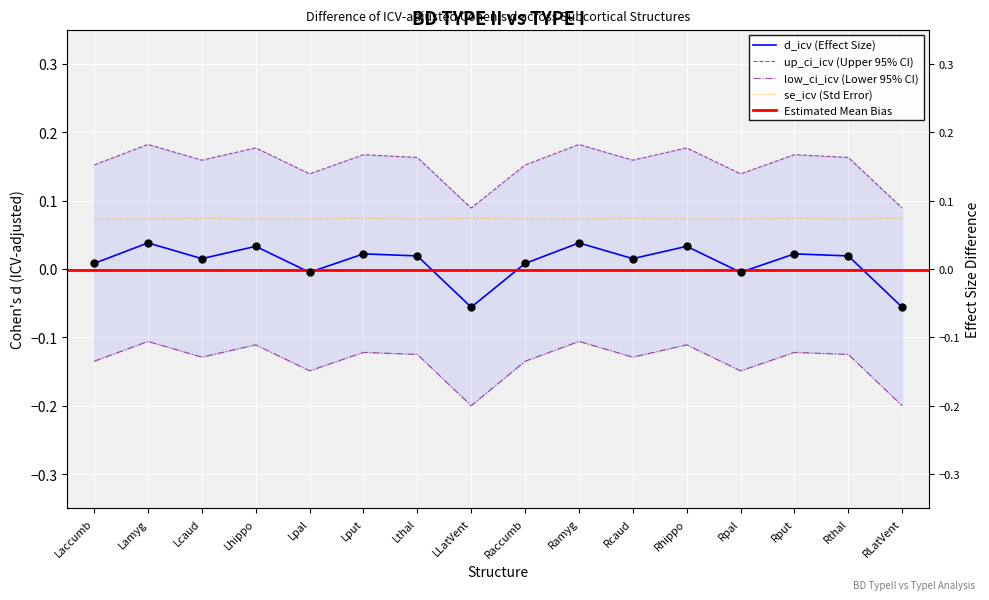

At which category is the sum across all series the highest?

Lamyg